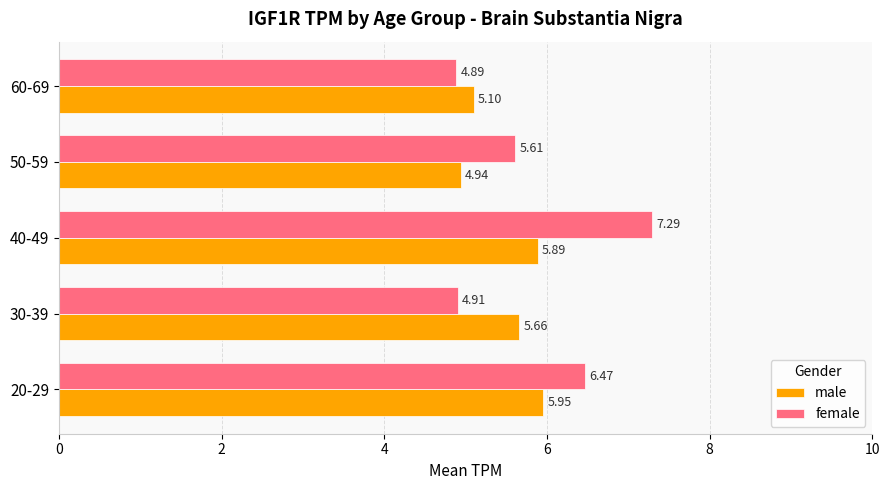

How many data points in male are above 5?

4